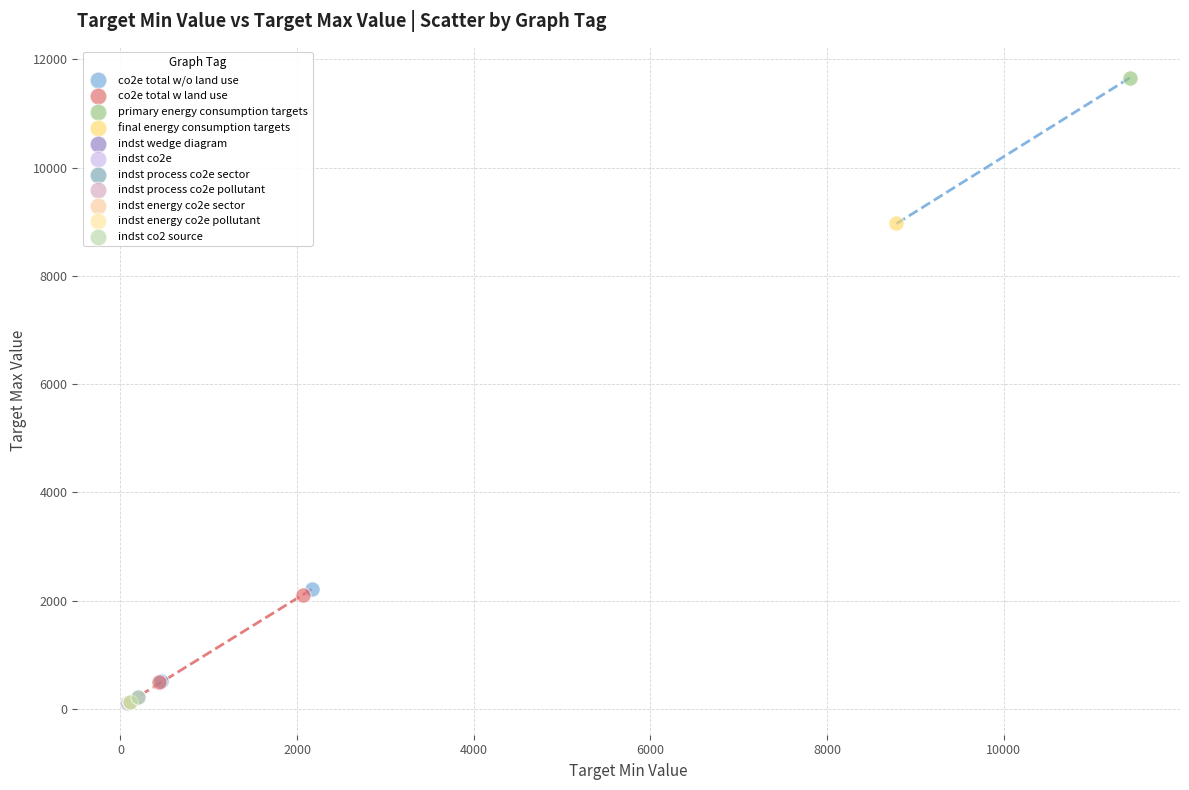

What are all the series names shown in the legend?

co2e total w/o land use, co2e total w land use, primary energy consumption targets, final energy consumption targets, indst wedge diagram, indst co2e, indst process co2e sector, indst process co2e pollutant, indst energy co2e sector, indst energy co2e pollutant, indst co2 source